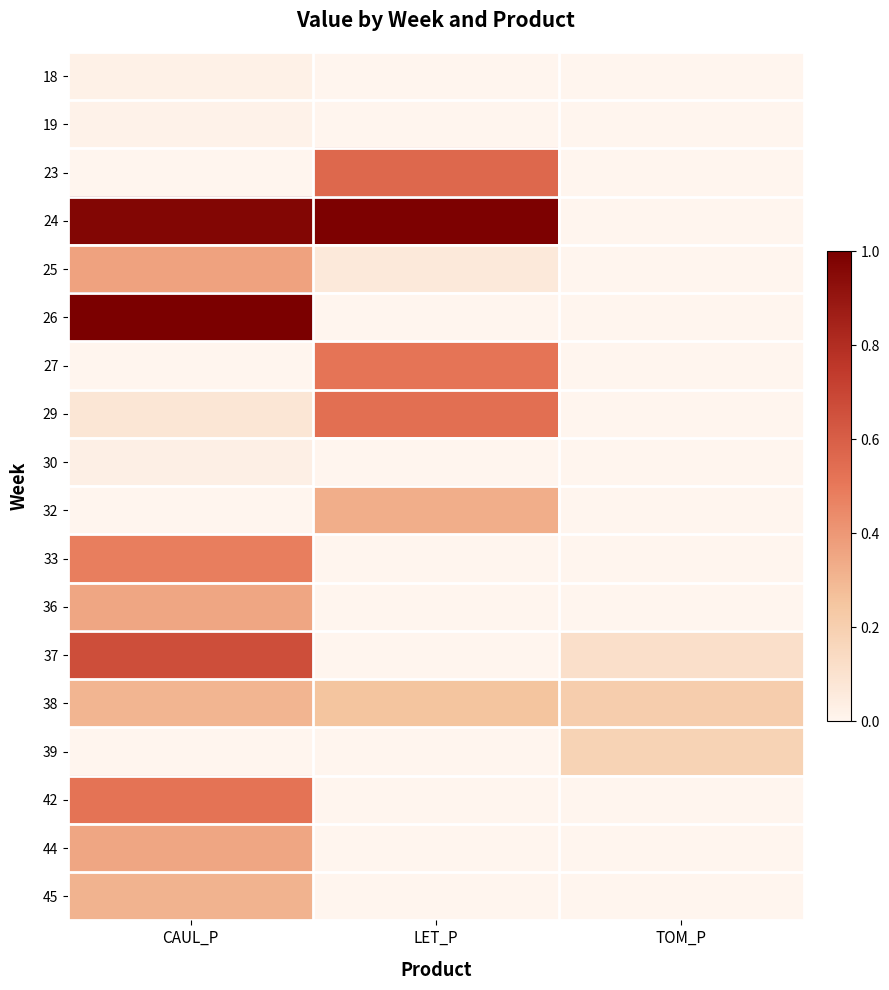

At which category is the sum across all series the highest?

CAUL_P